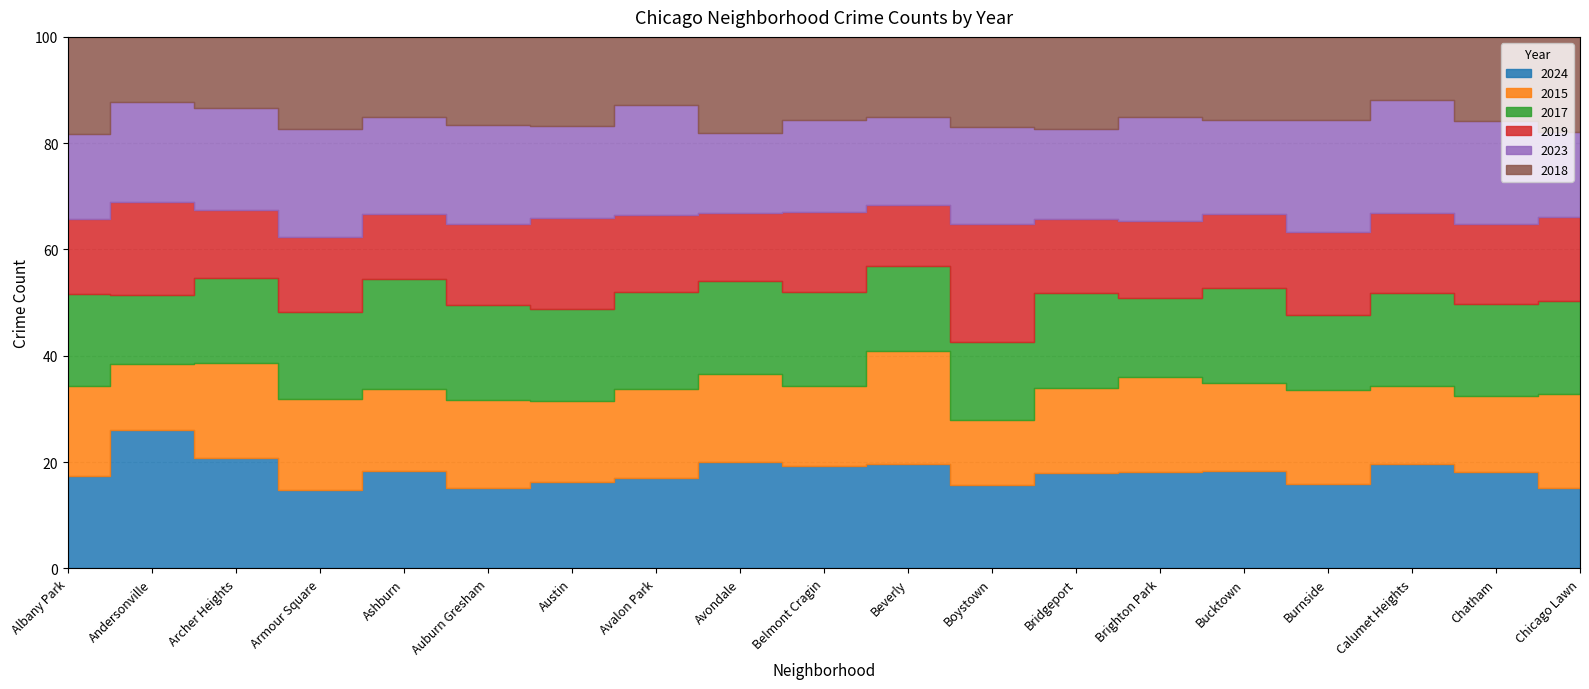

The value of 2015 at Bucktown is 148. True or false?

False